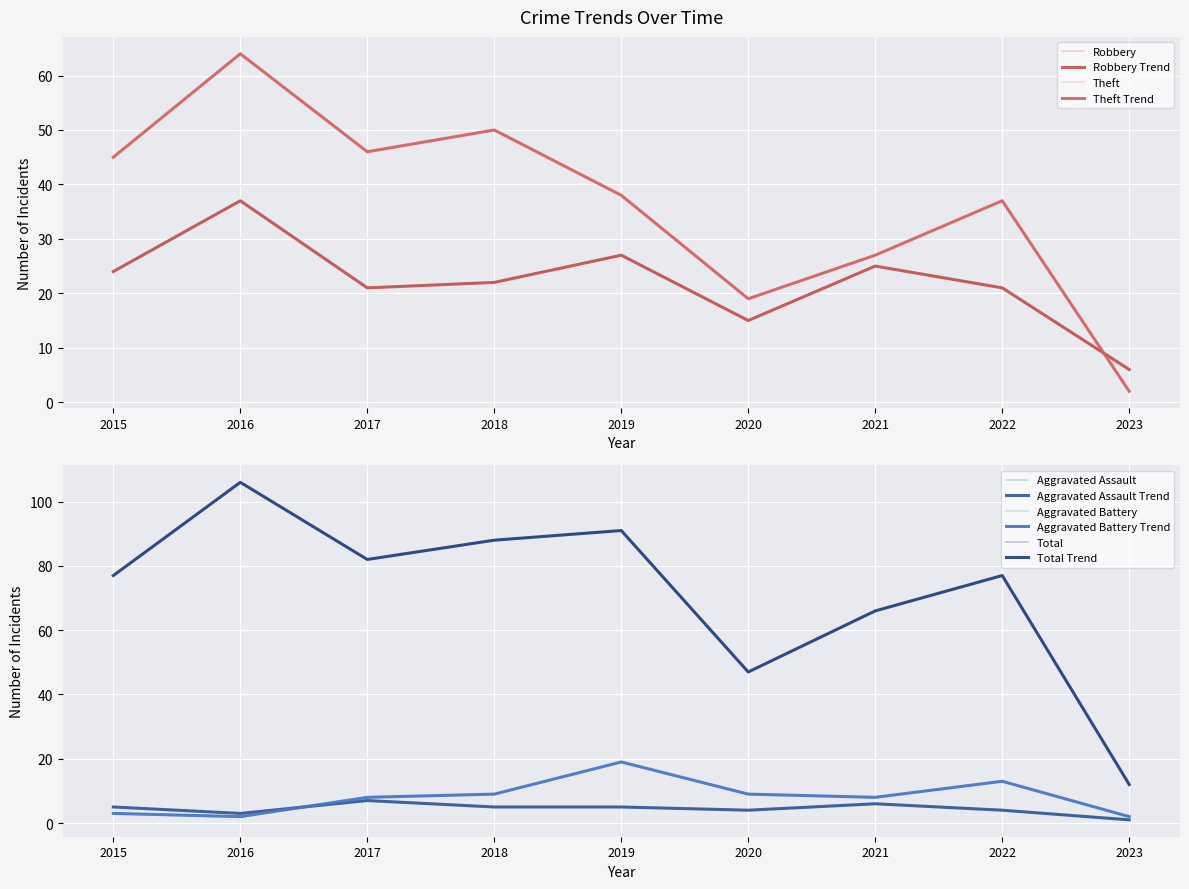

True or false: Aggravated Assault has a value of 1 at 2016.

False